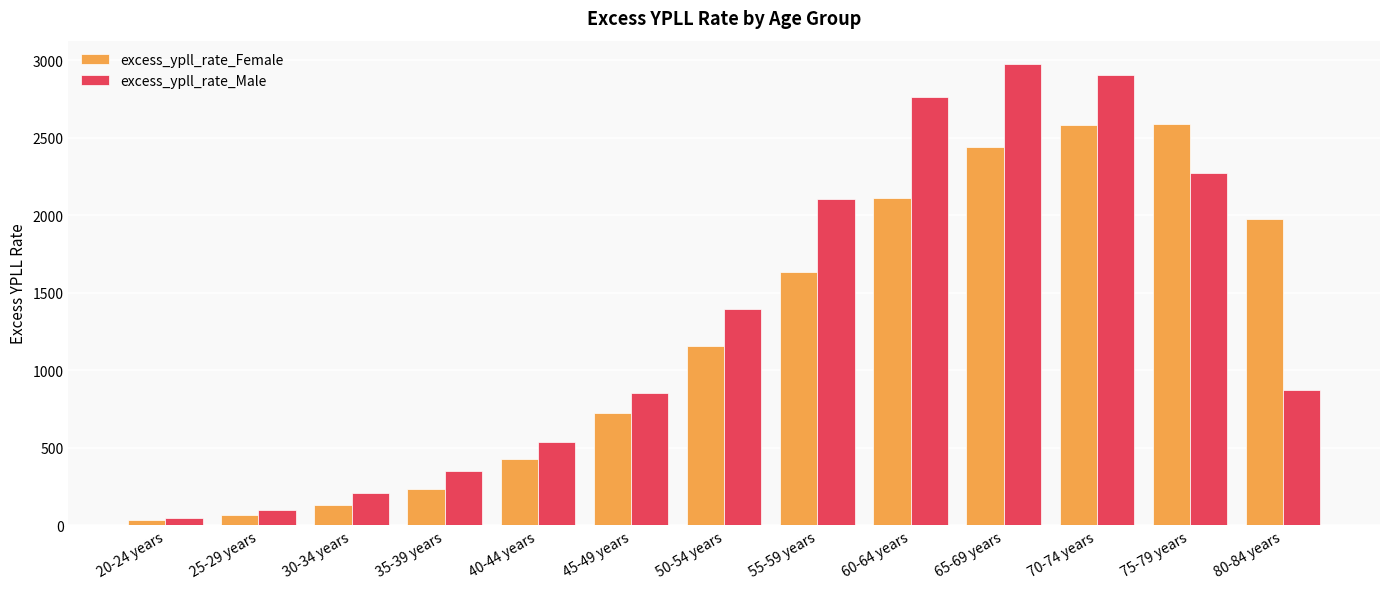

List the series in order of their overall mean, lowest first.

excess_ypll_rate_Female, excess_ypll_rate_Male